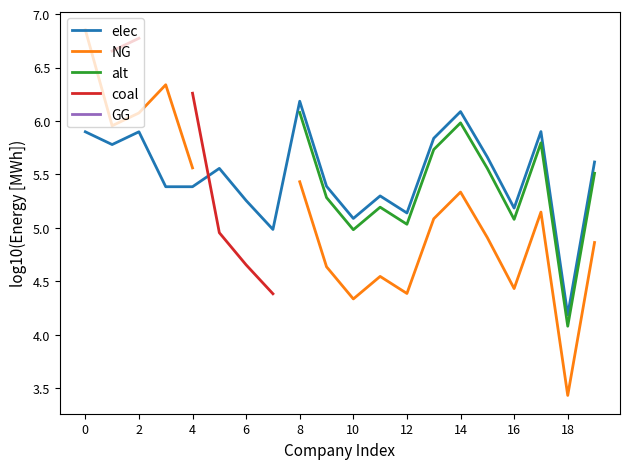

The value of elec at 16 is 5.2. True or false?

True